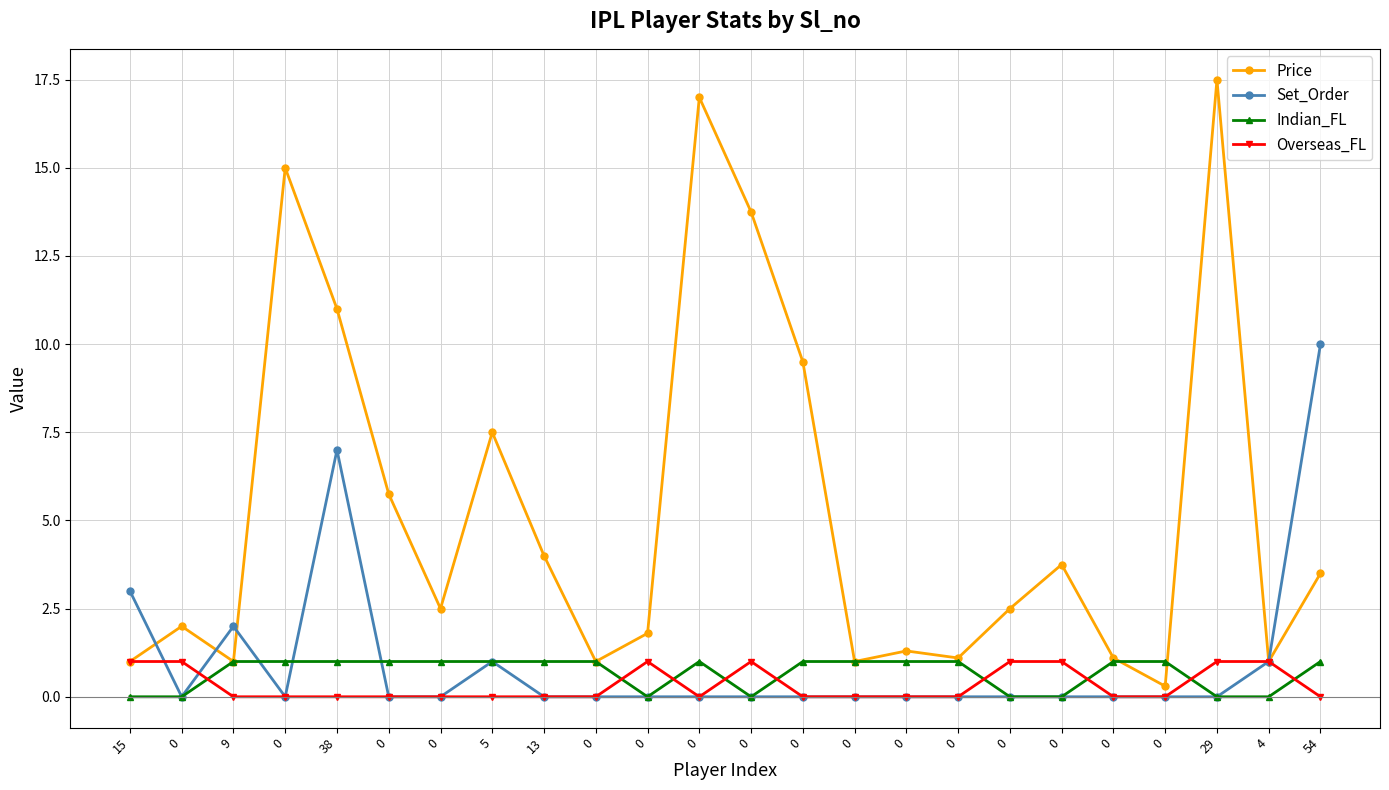

How many lines are shown in the chart?

4